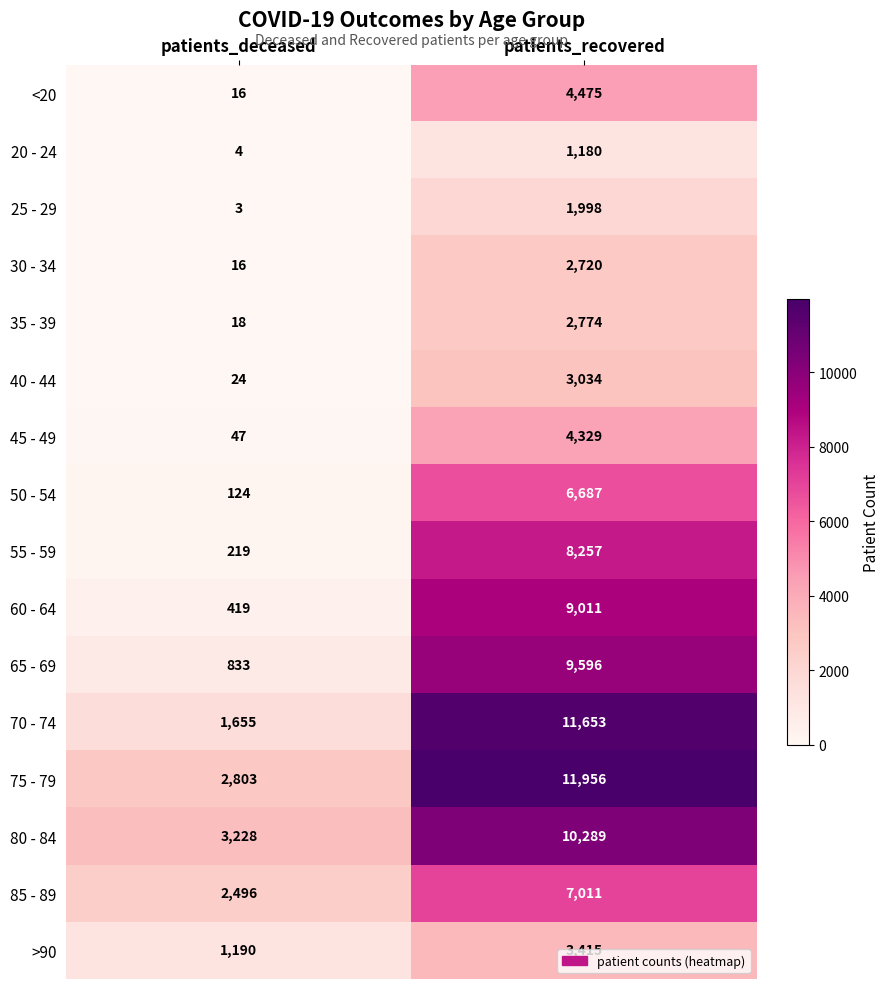

Is it true that 75 - 79 equals 11956 at patients_recovered?

True